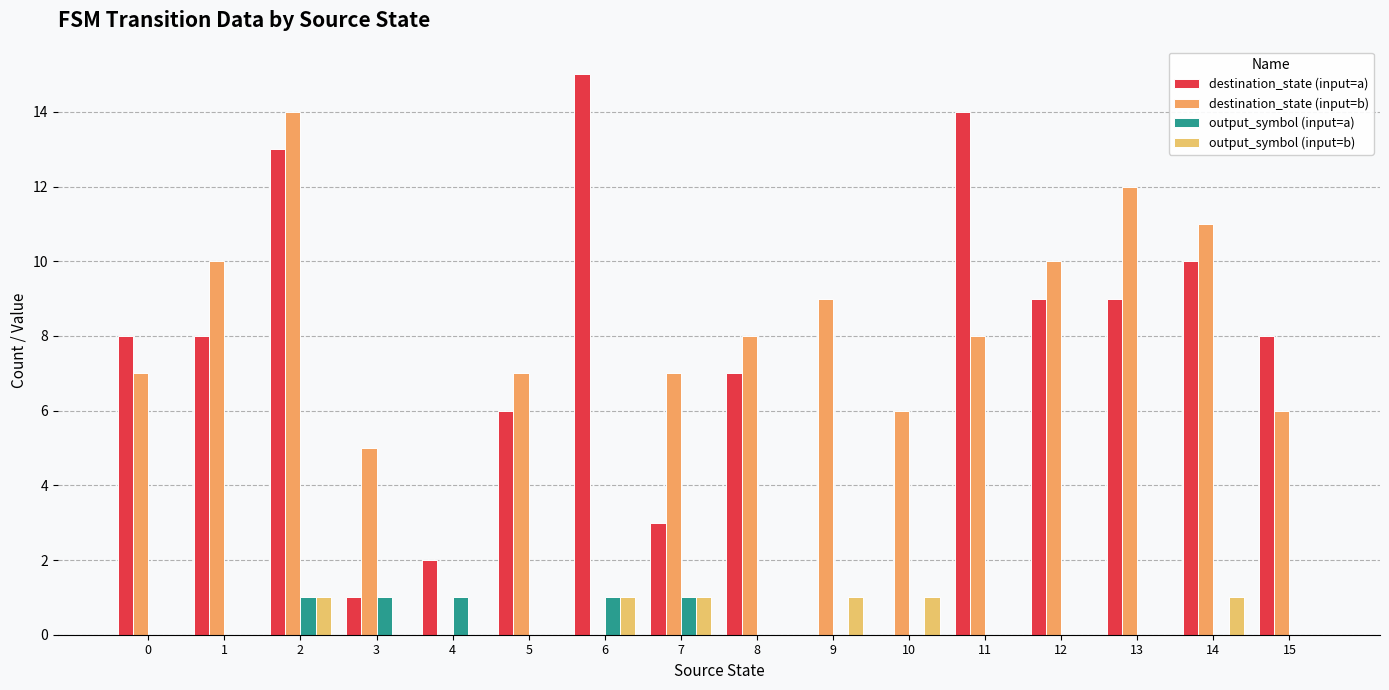

Reading right to left, extract all data points from this chart.

destination_state (input=a): 15=8	14=10	13=9	12=9	11=14	10=0	9=0	8=7	7=3	6=15	5=6	4=2	3=1	2=13	1=8	0=8
destination_state (input=b): 15=6	14=11	13=12	12=10	11=8	10=6	9=9	8=8	7=7	6=0	5=7	4=0	3=5	2=14	1=10	0=7
output_symbol (input=a): 15=0	14=0	13=0	12=0	11=0	10=0	9=0	8=0	7=1	6=1	5=0	4=1	3=1	2=1	1=0	0=0
output_symbol (input=b): 15=0	14=1	13=0	12=0	11=0	10=1	9=1	8=0	7=1	6=1	5=0	4=0	3=0	2=1	1=0	0=0